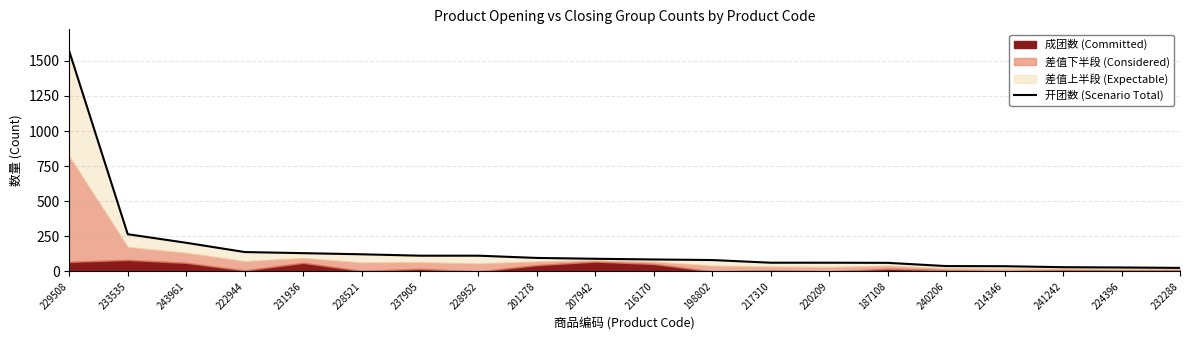

What is the difference between the second highest and minimum values?

240